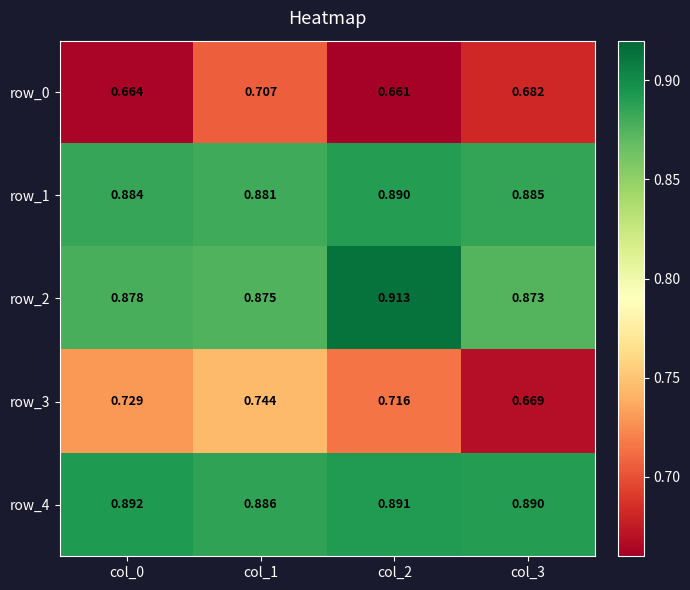

Rank the categories by row_3 value from lowest to highest.

col_3, col_2, col_0, col_1